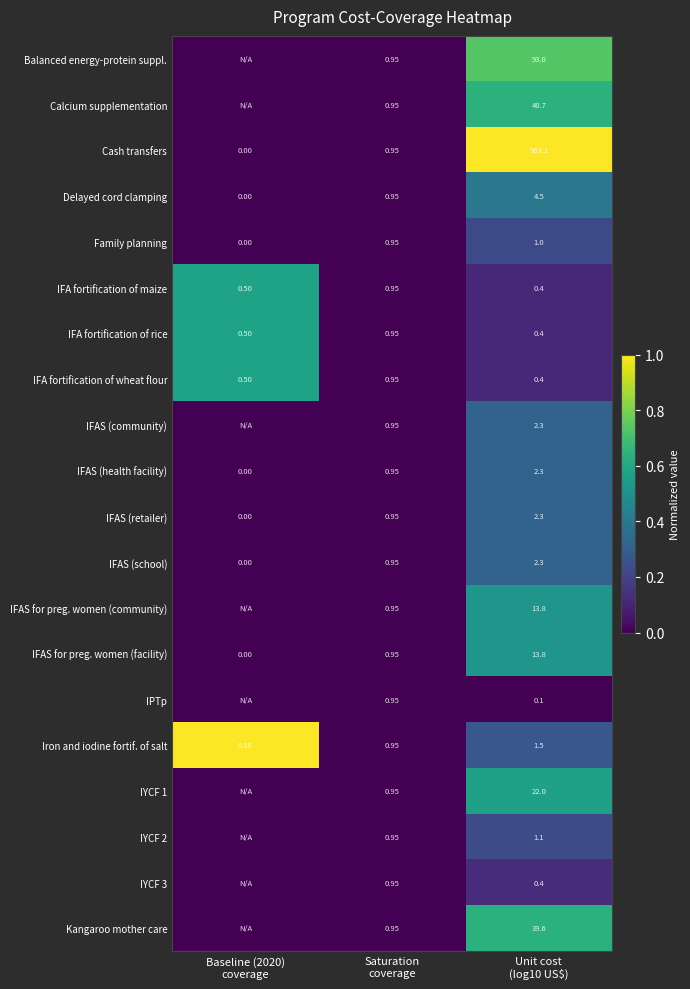

Rank the categories by Cash transfers value from lowest to highest.

Baseline (2020) coverage, Saturation coverage, Unit cost (log10 US$)